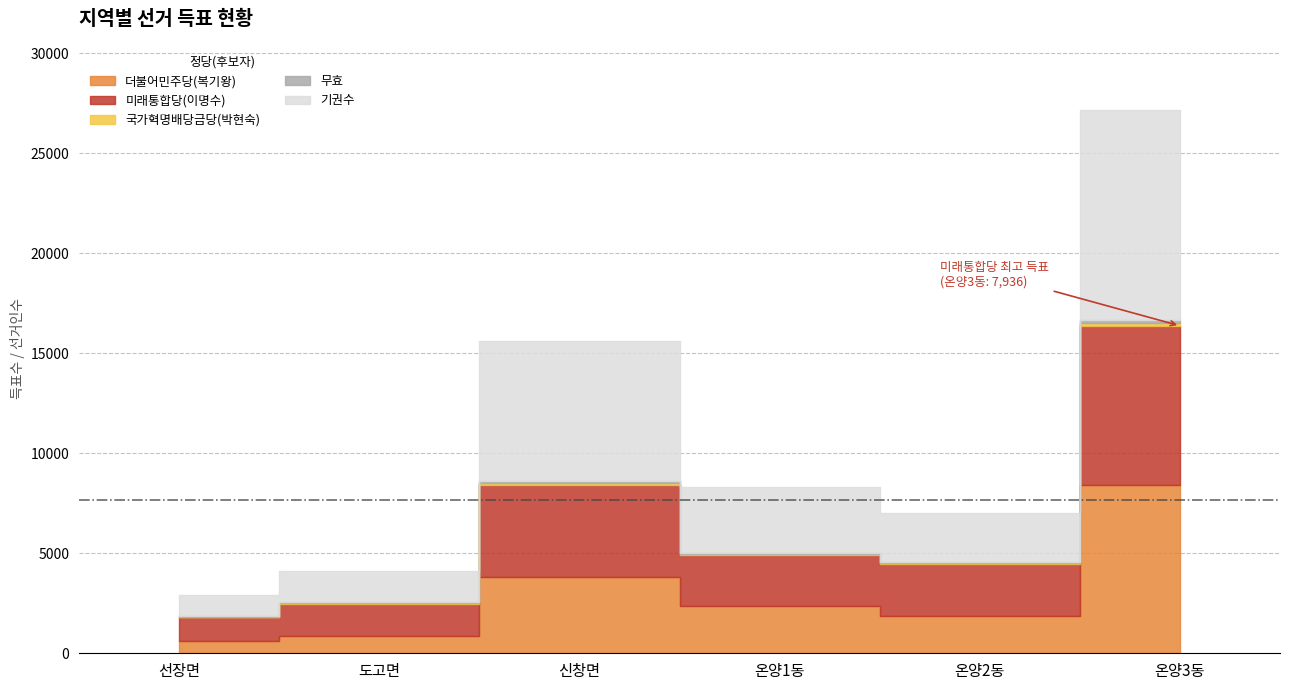

How many values in the 기권수 series exceed 3259?

2